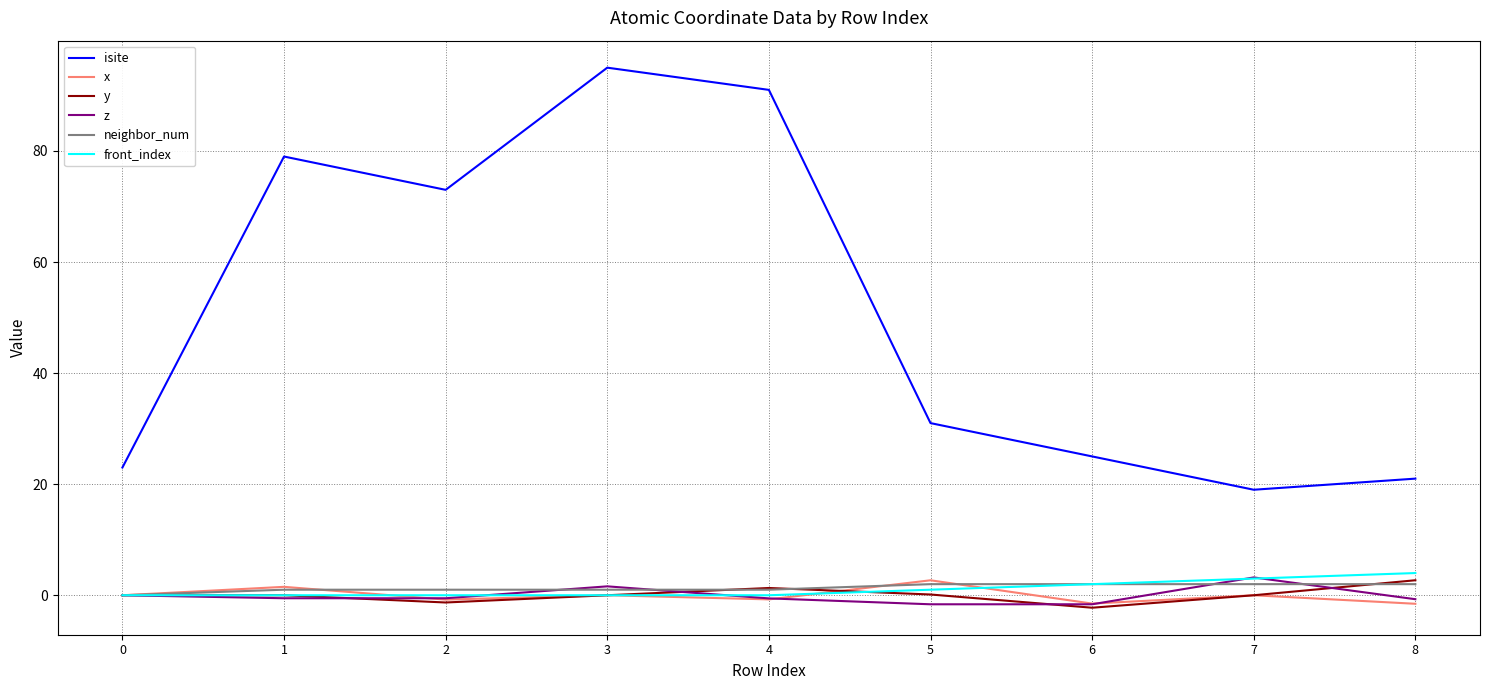

True or false: isite and neighbor_num cross at least once.

False